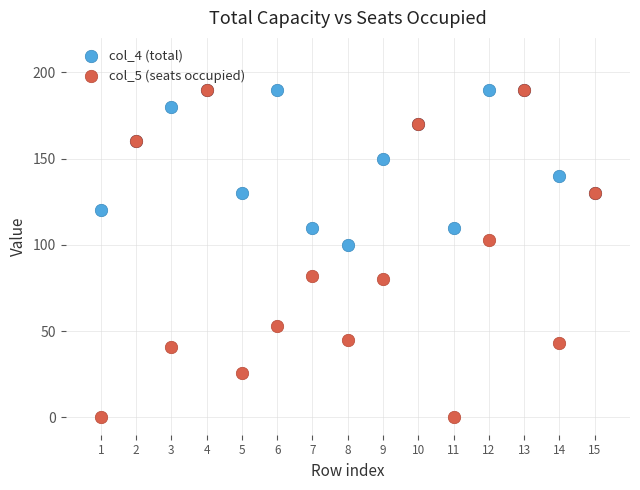

Across all series, what Y value is closest to 95?

100